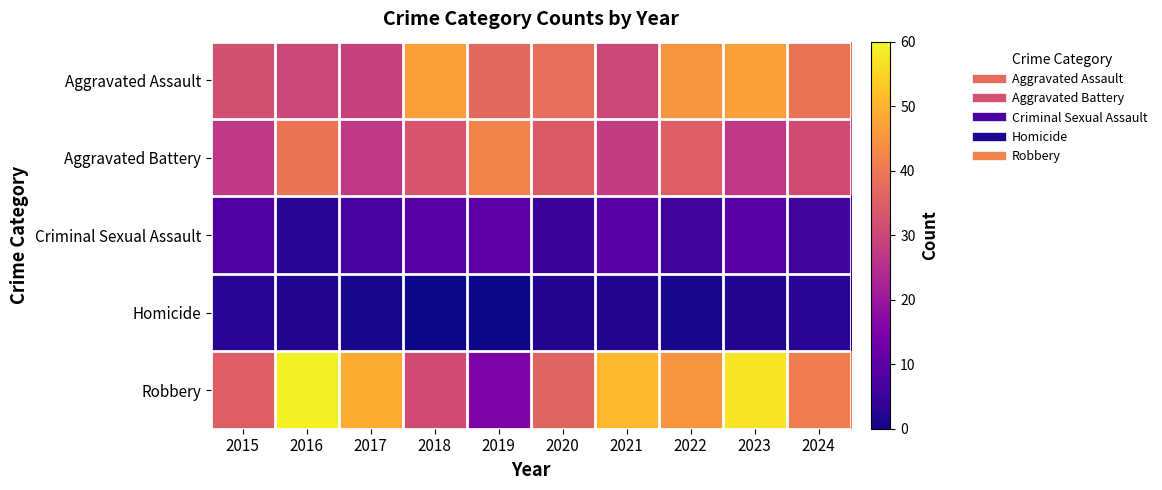

At how many categories does at least one series exceed 27?

10